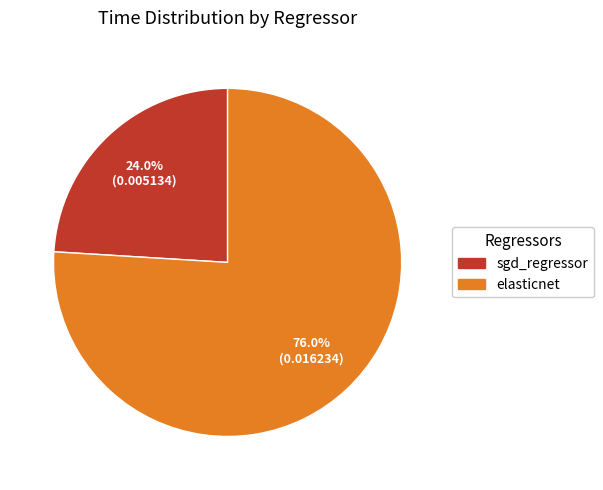

The sgd_regressor slice represents 24% of the pie. True or false?

True